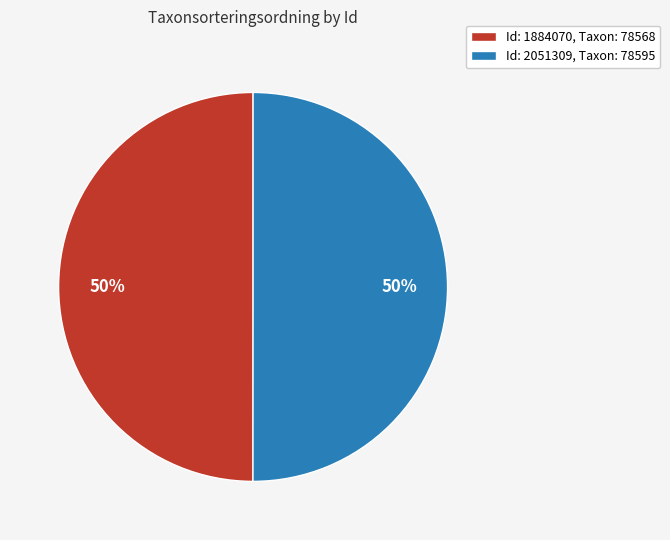

Is the sum of Id: 2051309, Taxon: 78595 and Id: 1884070, Taxon: 78568 greater than half?

Yes